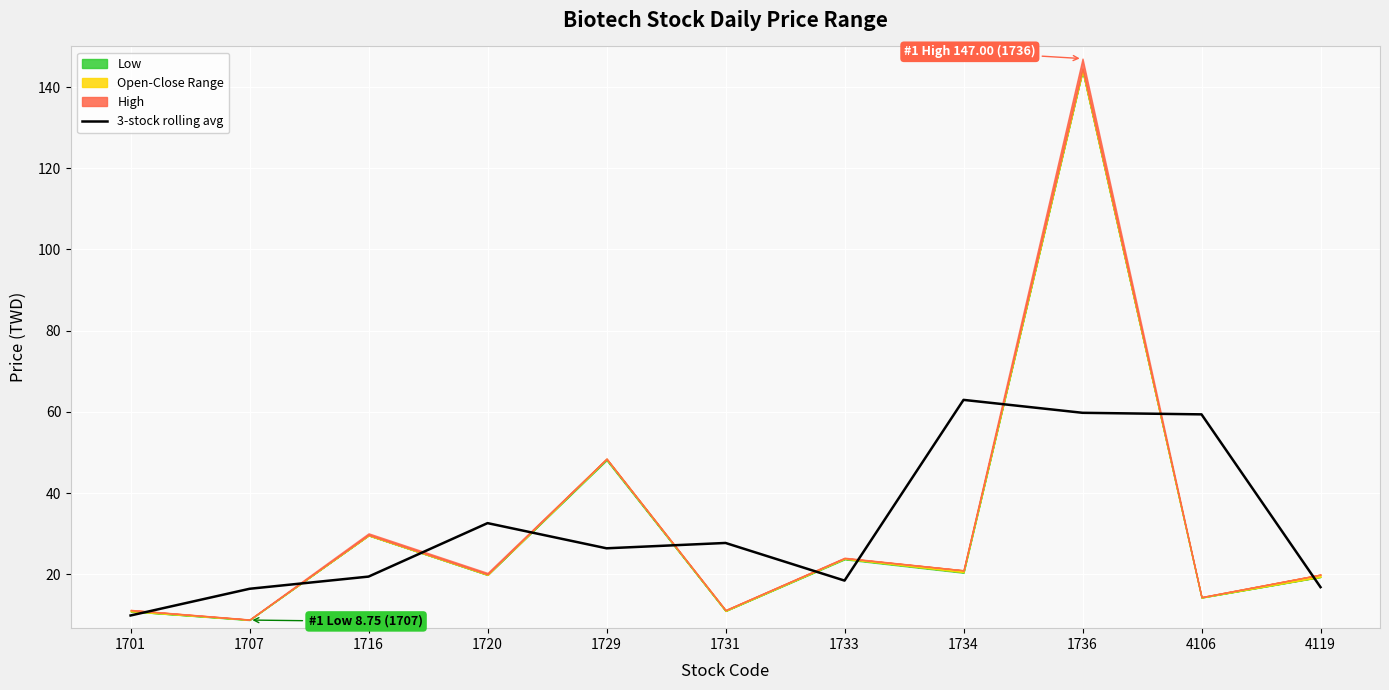

How many points are higher than both their immediate neighbors (excluding endpoints)?

3